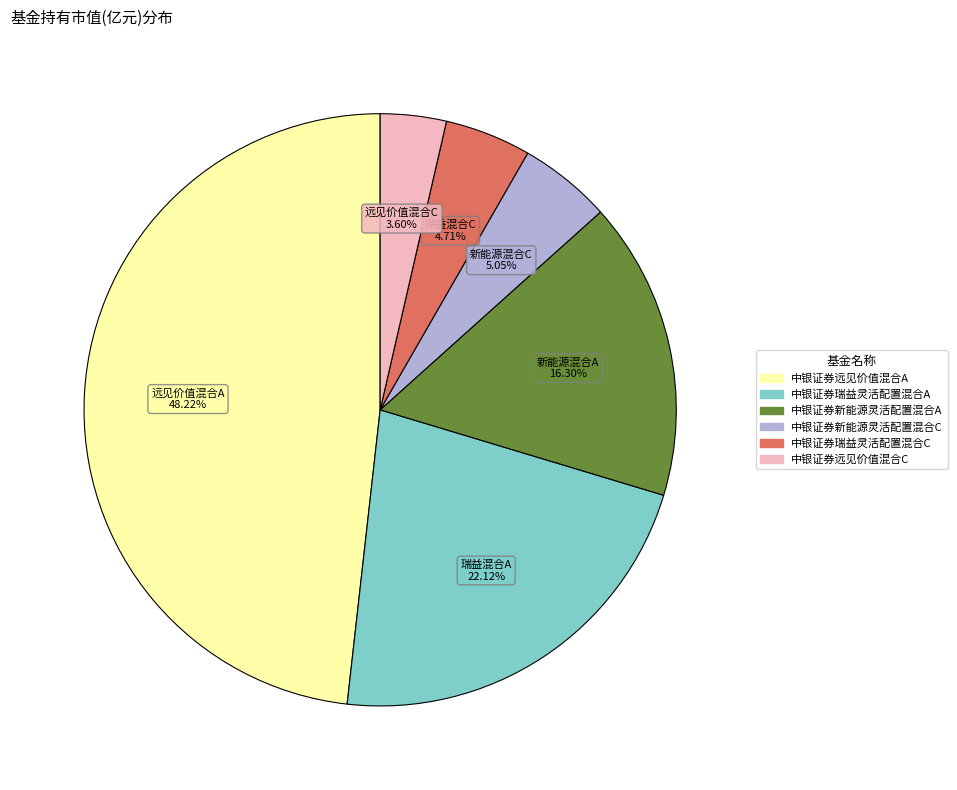

Which slice is the largest?

中银证券远见价值混合A